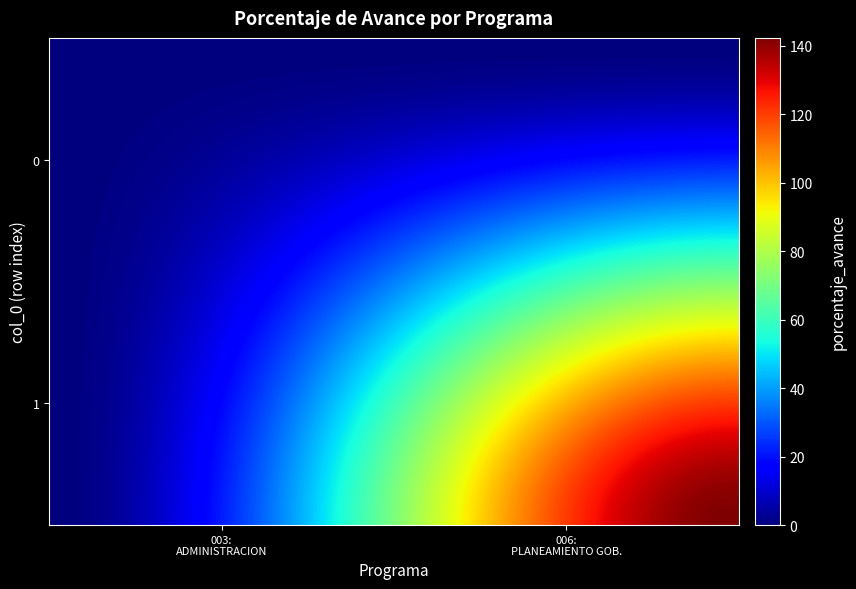

Reading left to right, extract all data points from this chart.

003: ADMINISTRACION: 0.0	0.0
006: PLANEAMIENTO GUBERNAMENTAL: 0.0	142.3